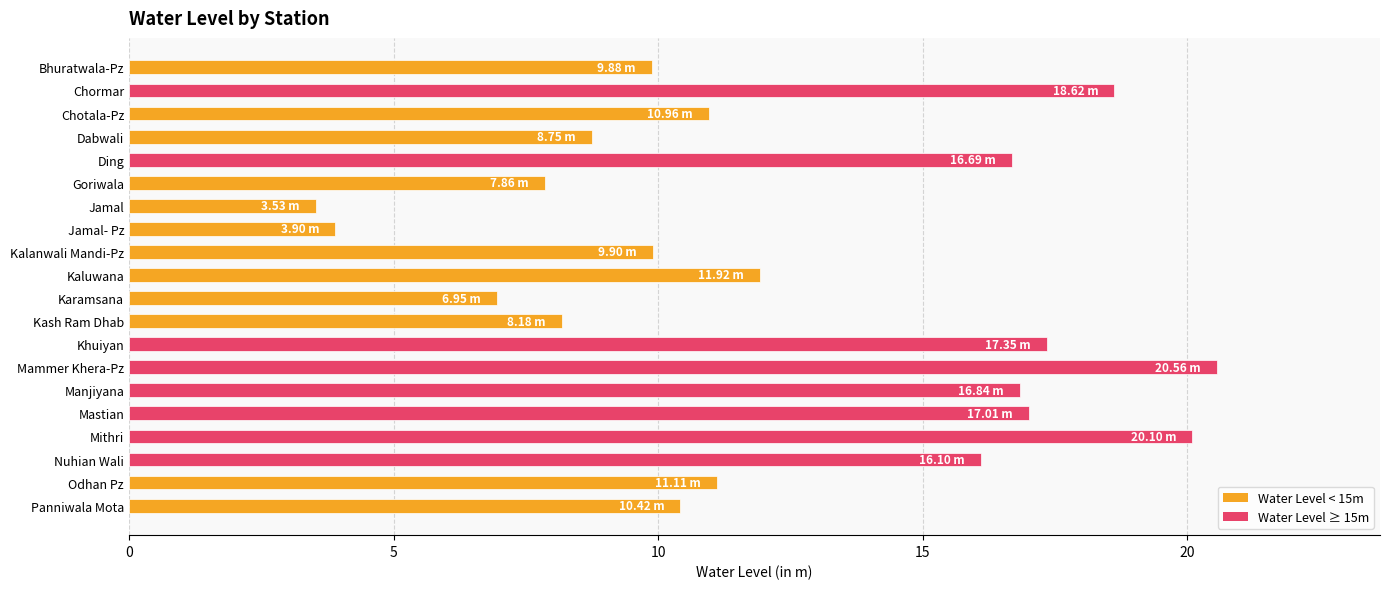

What is the label of the 10th bar from the bottom?

Karamsana